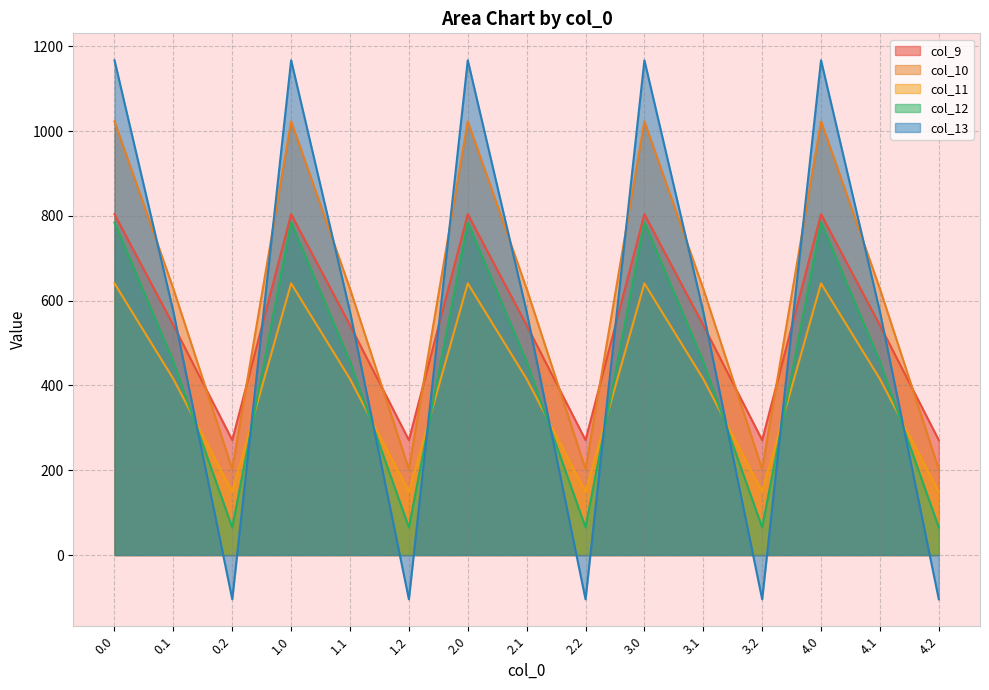

At which label is col_11 closest to 395?

0.1